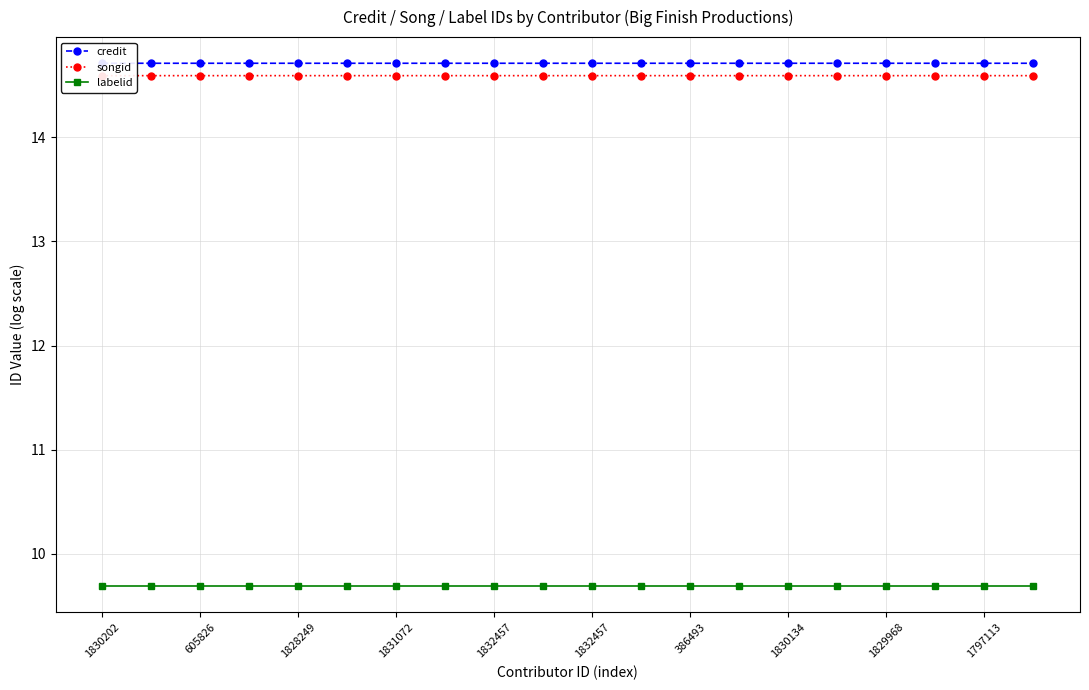

Does the chart have visible grid lines?

Yes